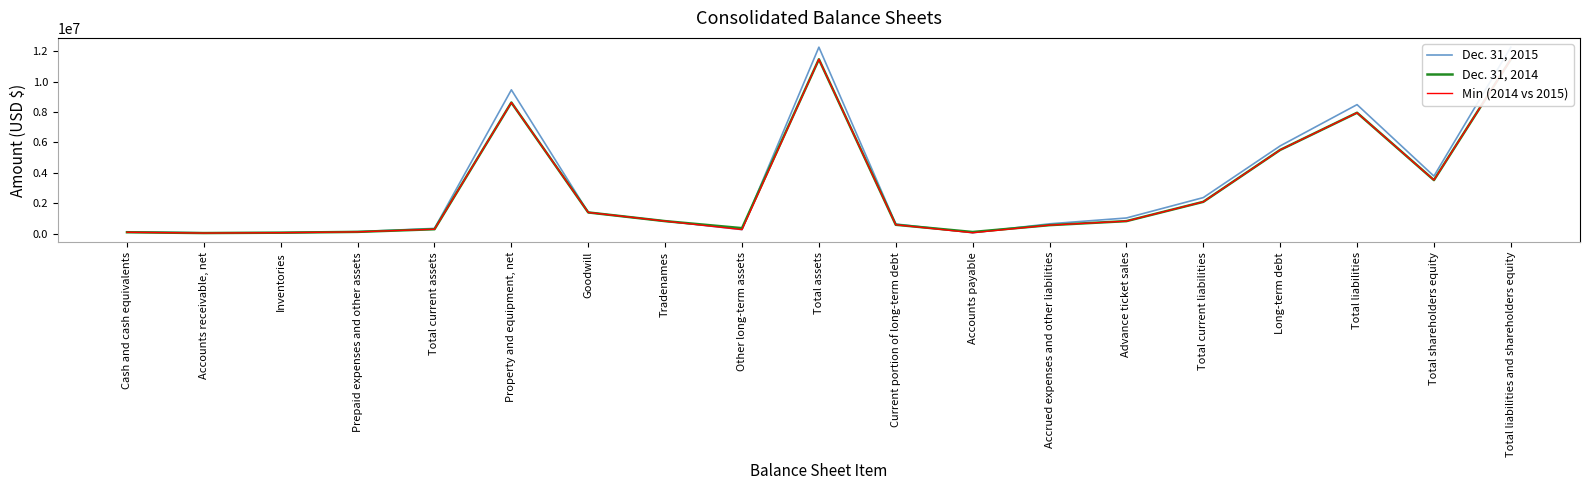

Which category has the lowest value across all series?

Accounts receivable, net